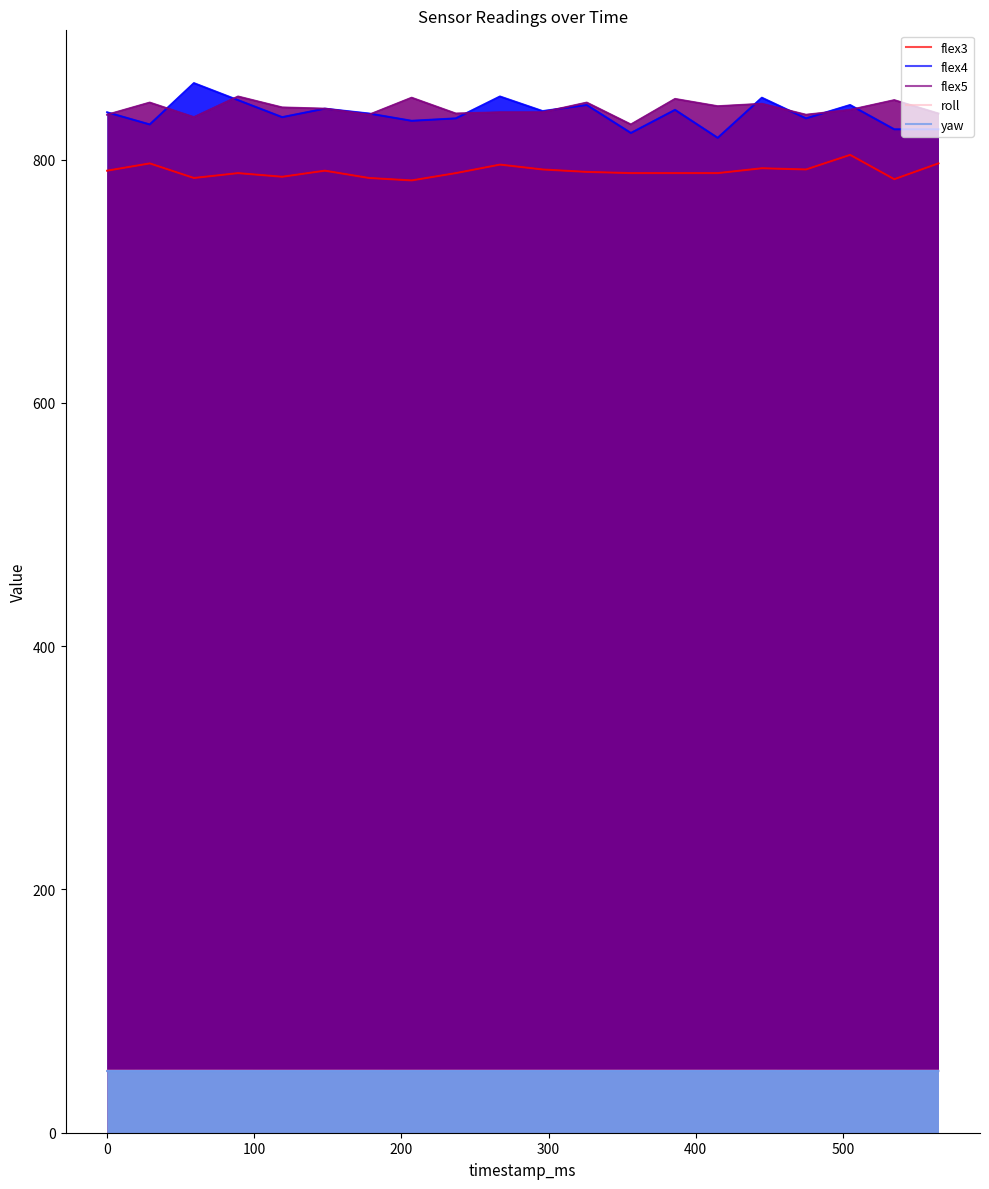

In roll, how many points are lower than both neighbors (excluding endpoints)?

2